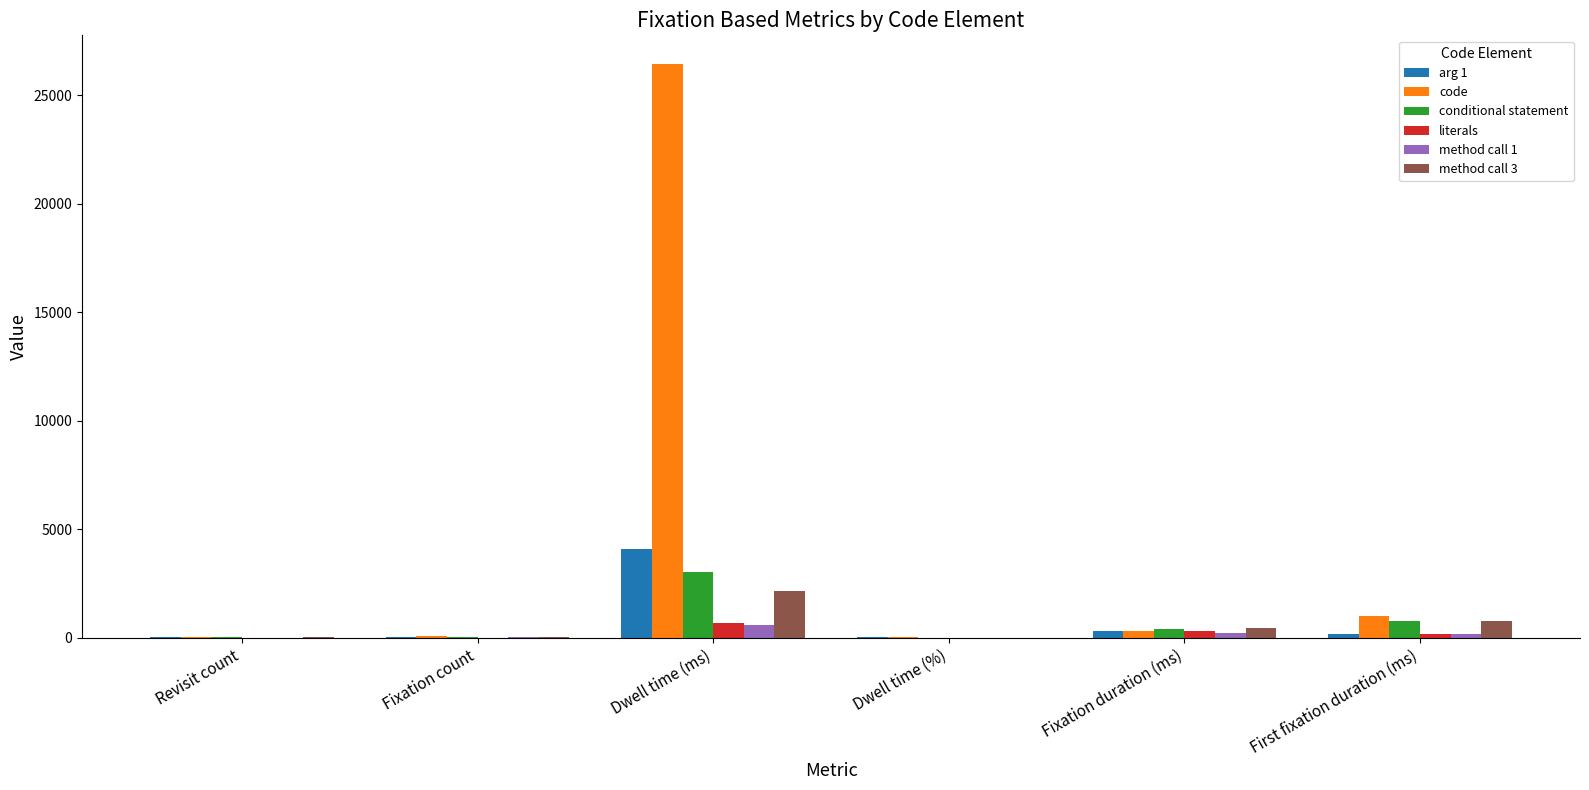

What is the maximum value for arg 1?

4070.9